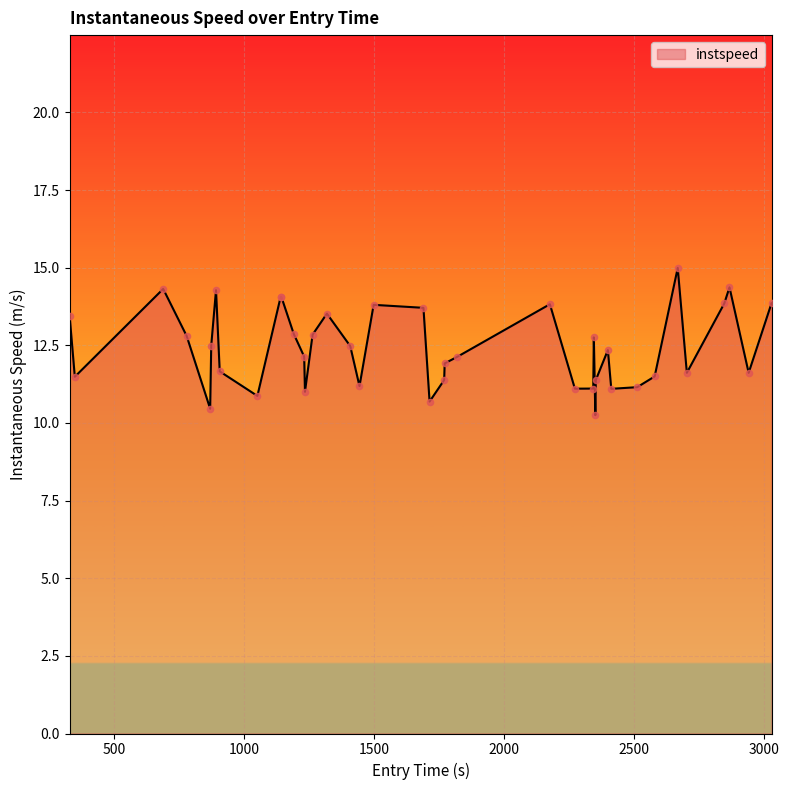

What is the minimum value shown in the chart?

10.3